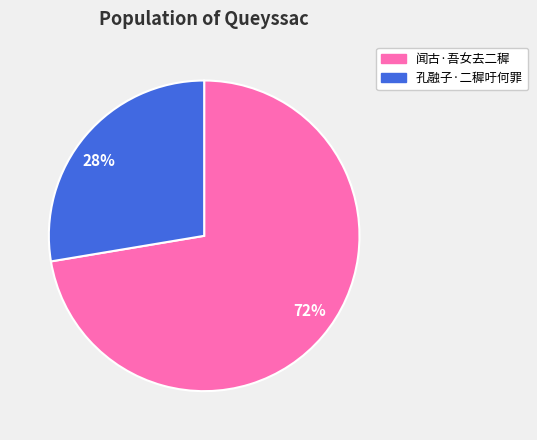

How many slices are in this pie chart?

2